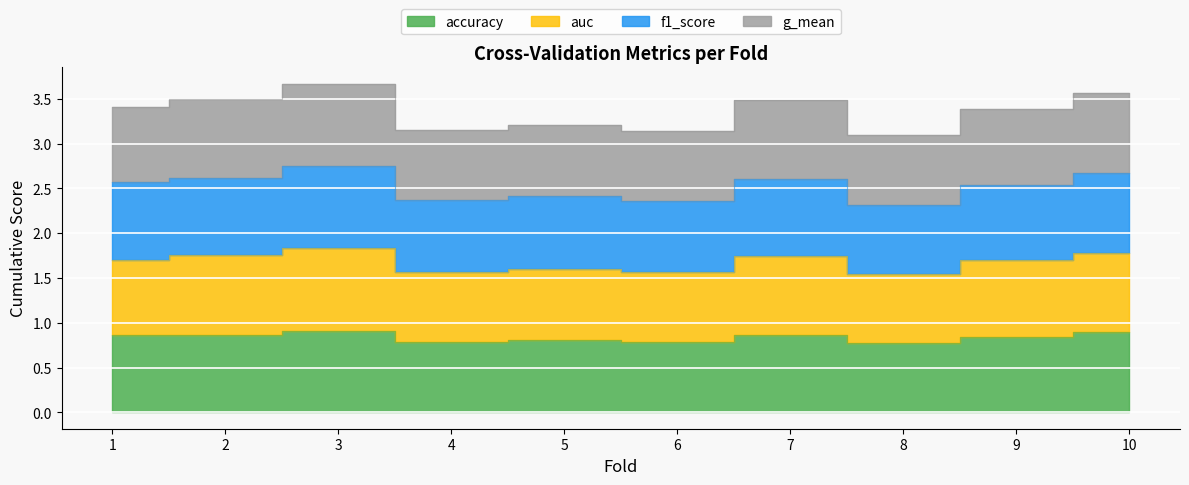

In g_mean, how many points are lower than both neighbors (excluding endpoints)?

3